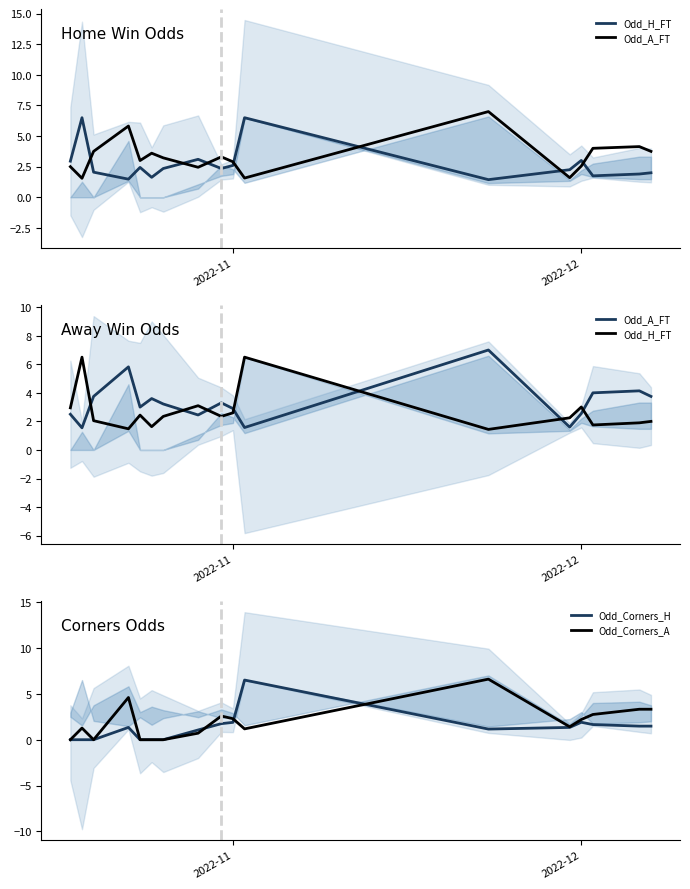

What is the difference between the second highest and second lowest values in the Odd_A_FT series?

4.2